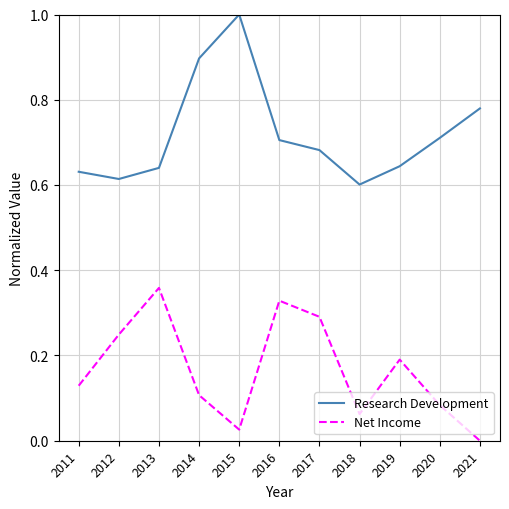

What is the total value across all series at 2017?

1.0